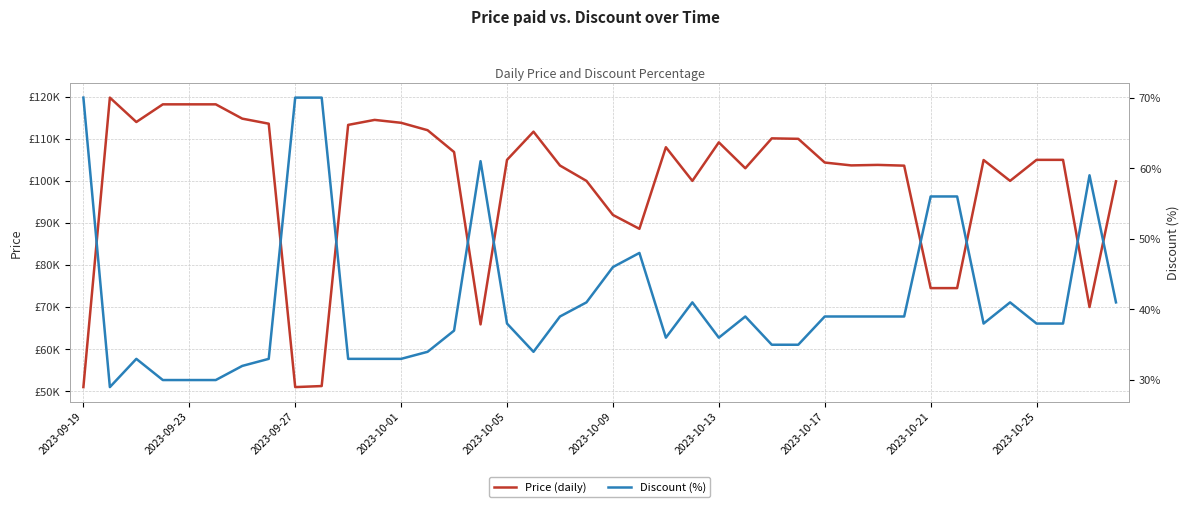

At which label does Price reach its minimum?

2023-09-19